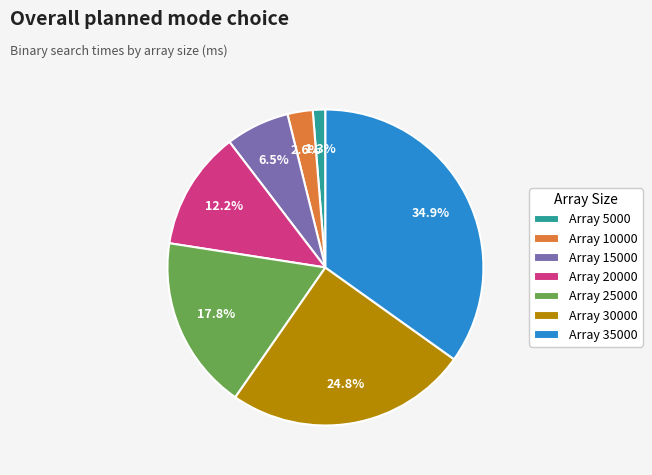

Is the sum of Array 30000 and Array 10000 greater than half?

No